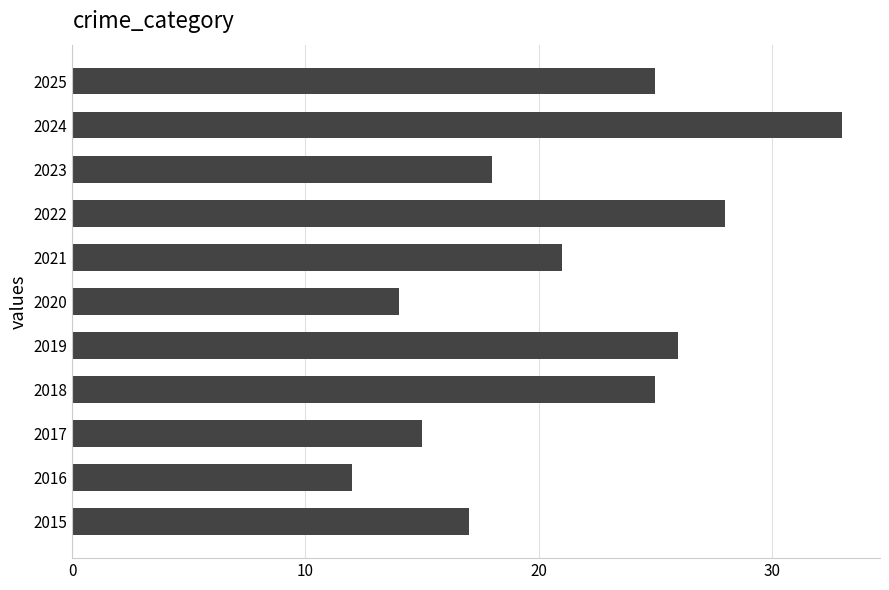

What is the difference between the second highest and second lowest values?

14